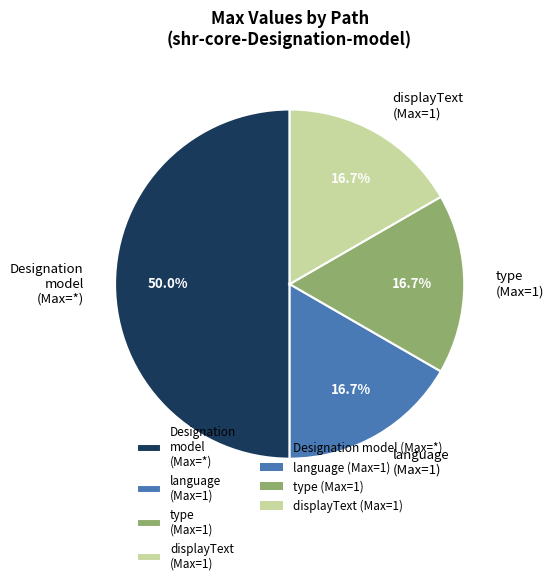

Is type (Max=1) the majority of the pie?

No